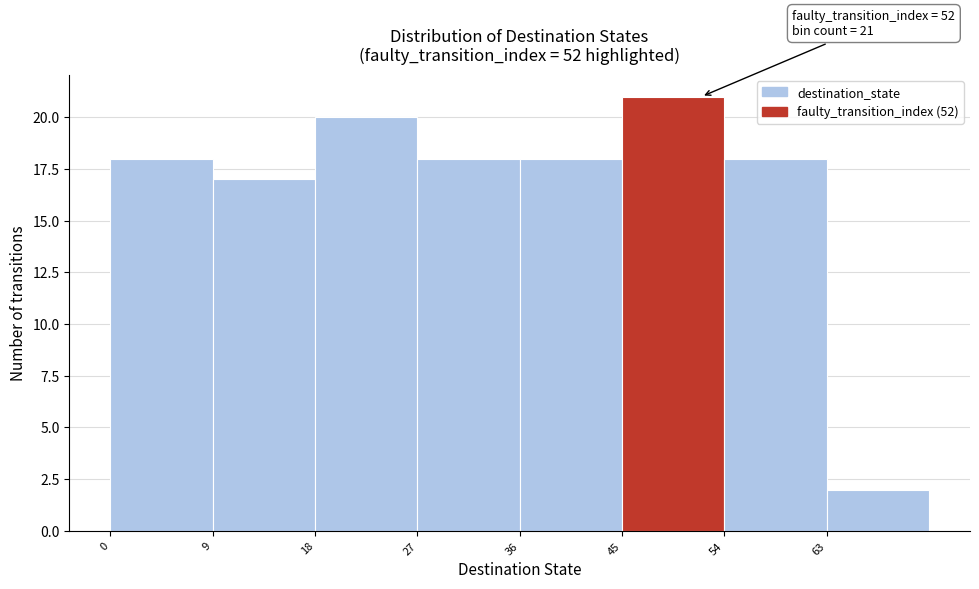

Over which range of the x-axis is the bar tallest?

45 to 54